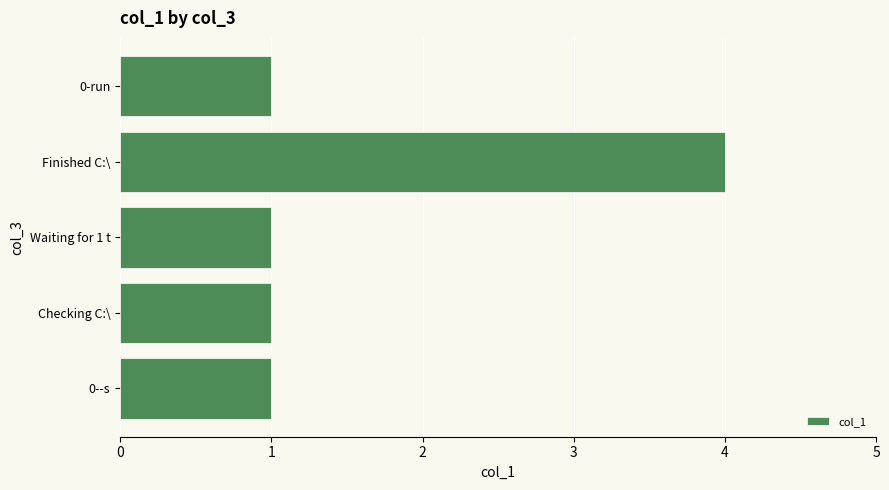

The chart shows a value of 1 at Waiting for 1 t. True or false?

True